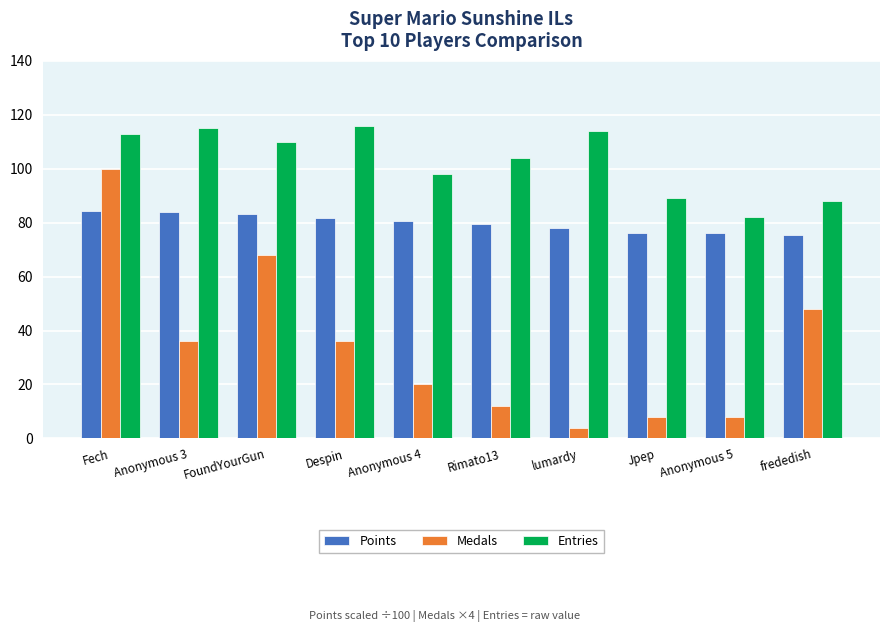

How many values in the Entries series are below 110?

5